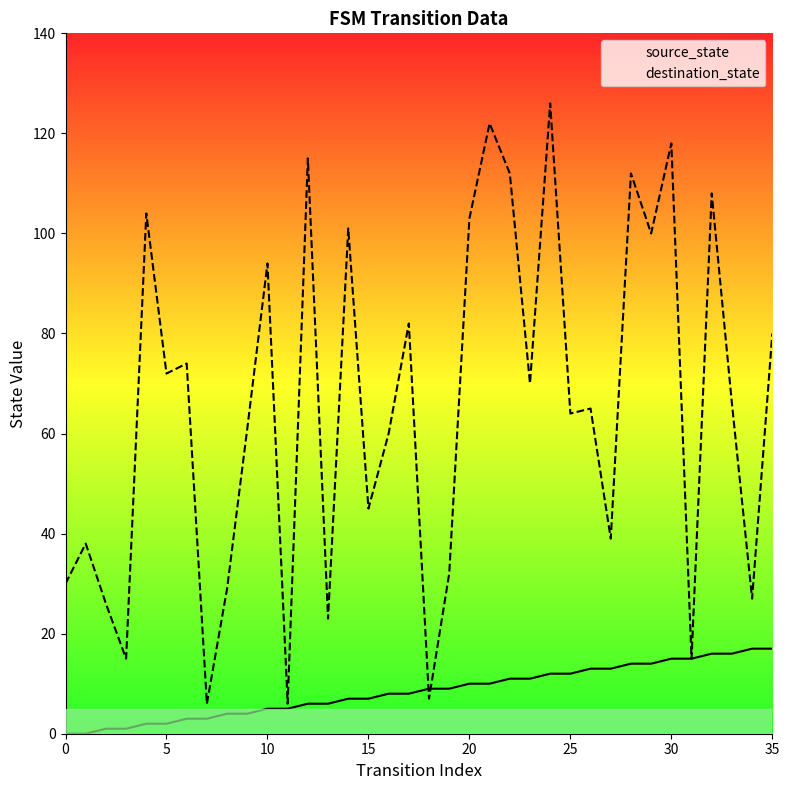

Rank the series at 0 from lowest to highest value.

source_state, destination_state